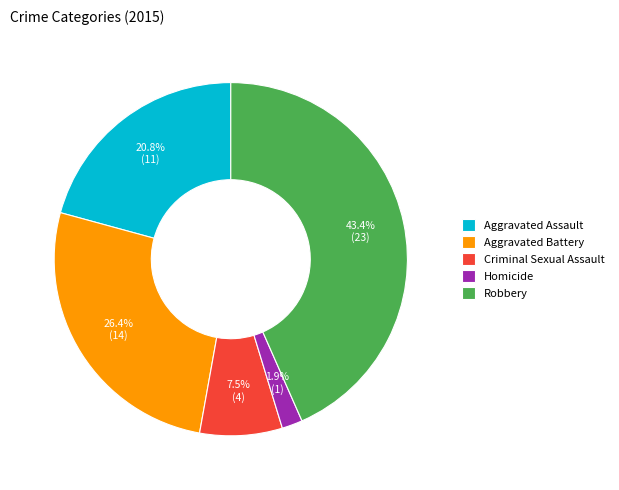

What is the largest slice in the pie chart?

Robbery